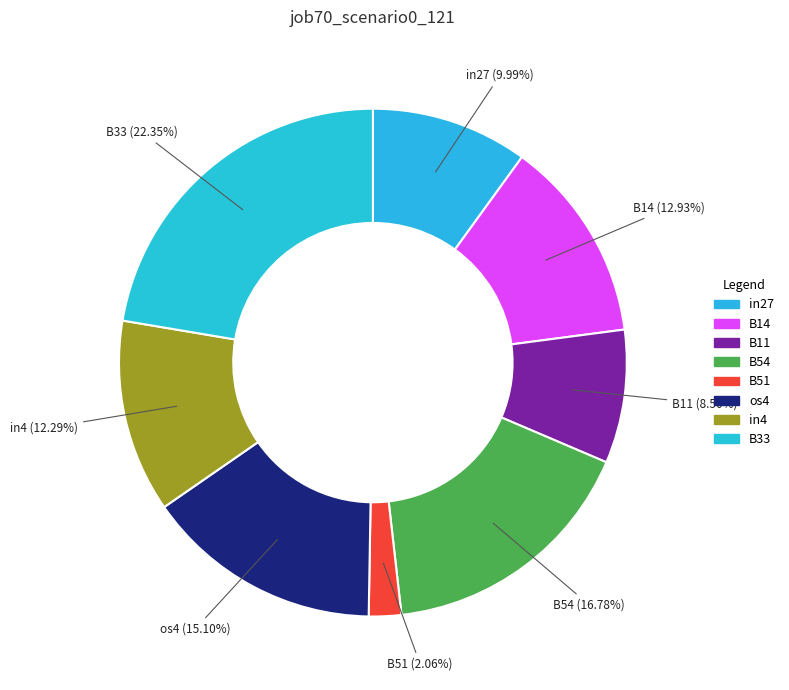

What percentage is the B33 slice, to the nearest percent?

22%